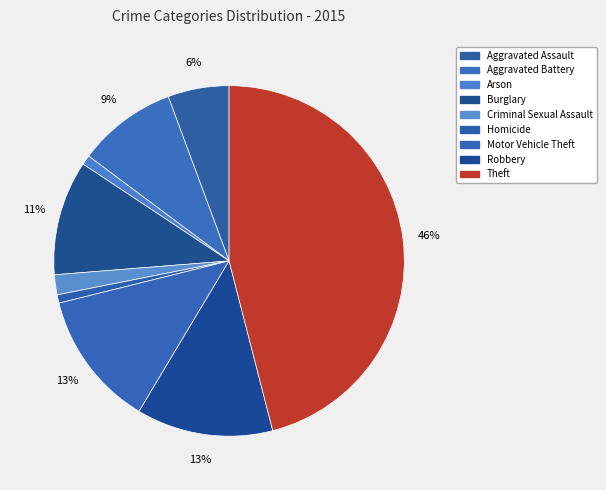

To the nearest percent, what is the combined percentage of Theft and Aggravated Battery?

55%